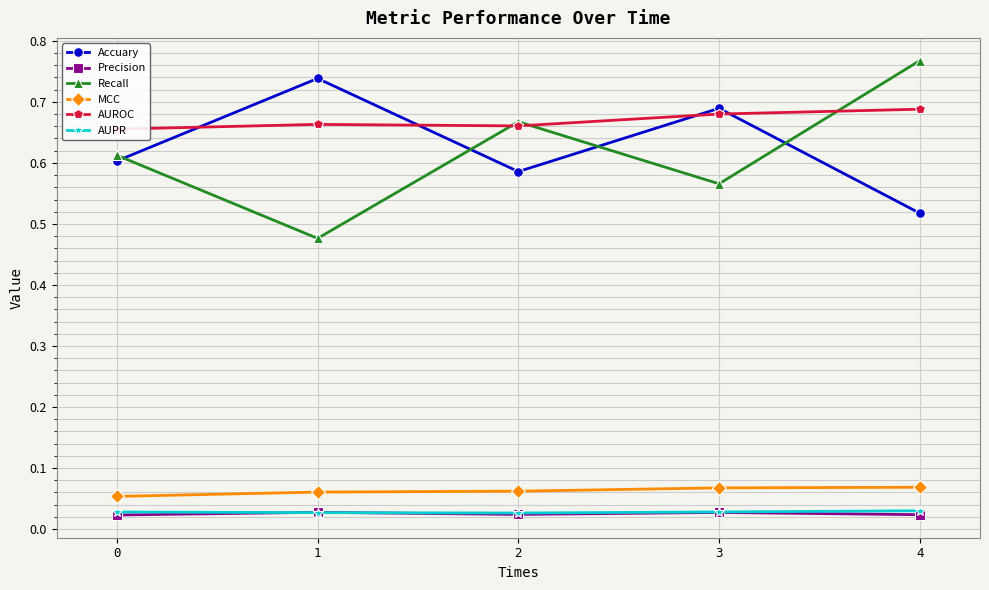

In Recall, how many points are higher than both neighbors (excluding endpoints)?

1